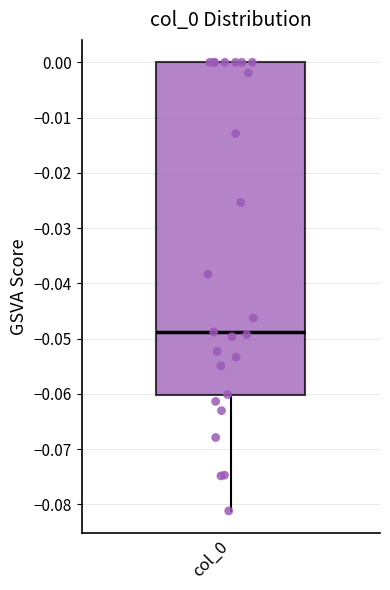

Where does the median line of the box for col_0 sit on the y-axis? The values are not printed on the chart, so give them approximately, as read against the axis.

-0.049